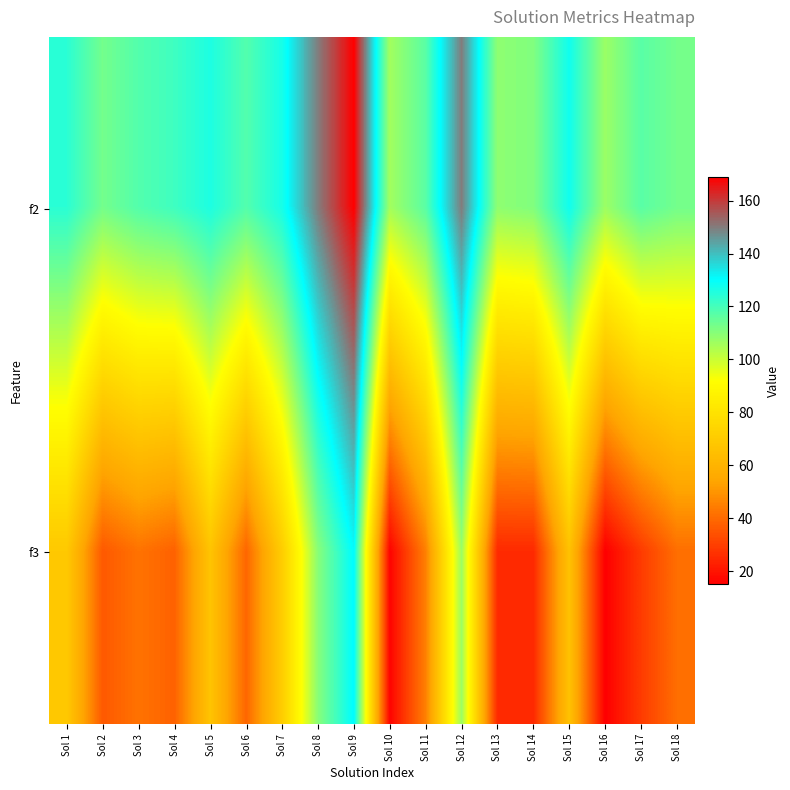

What is the greatest value displayed?

169